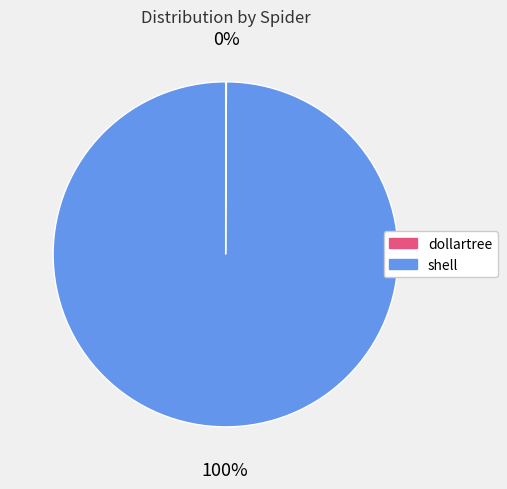

To the nearest percent, what is the average slice percentage?

50%